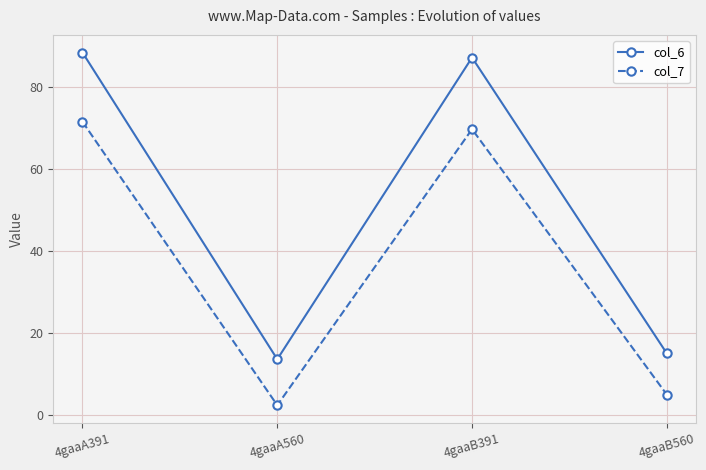

What position from the right is 4gaaB560?

1